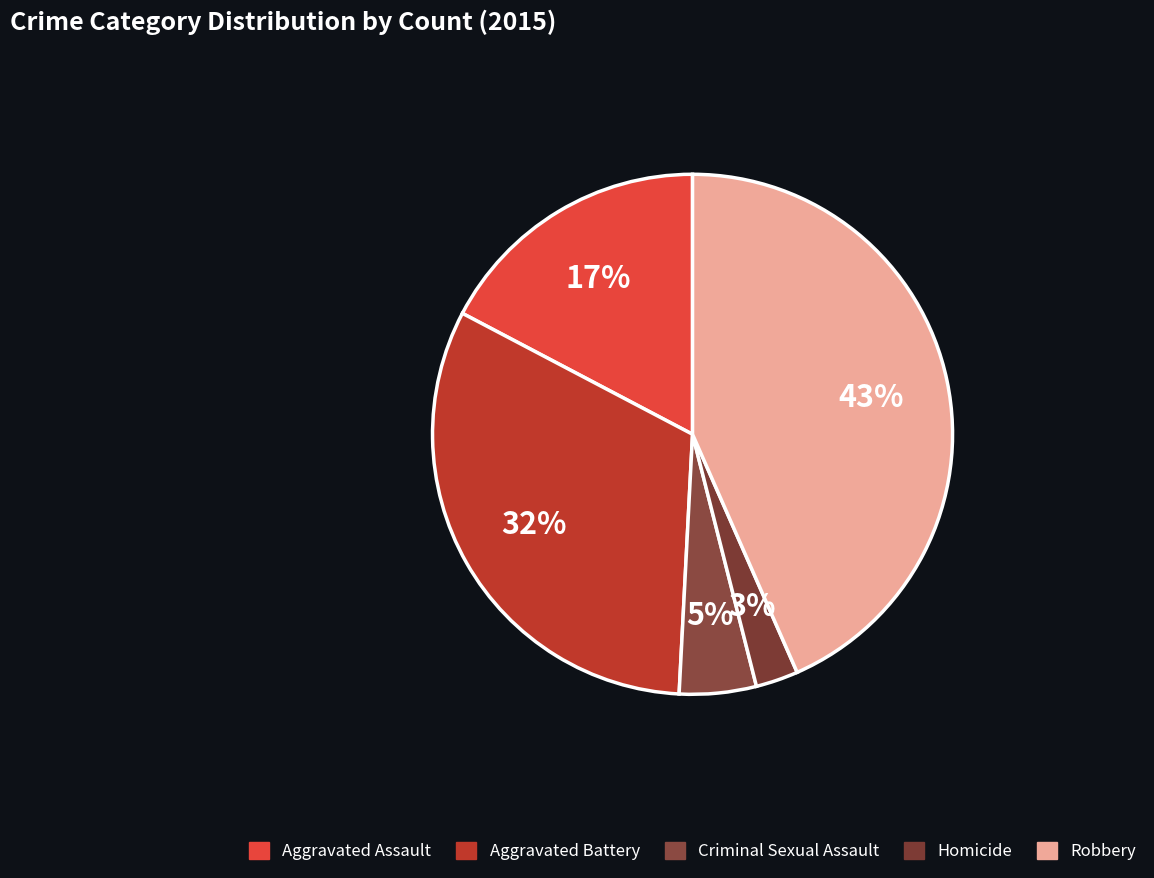

Is it true that Aggravated Assault is 17% of the pie?

True